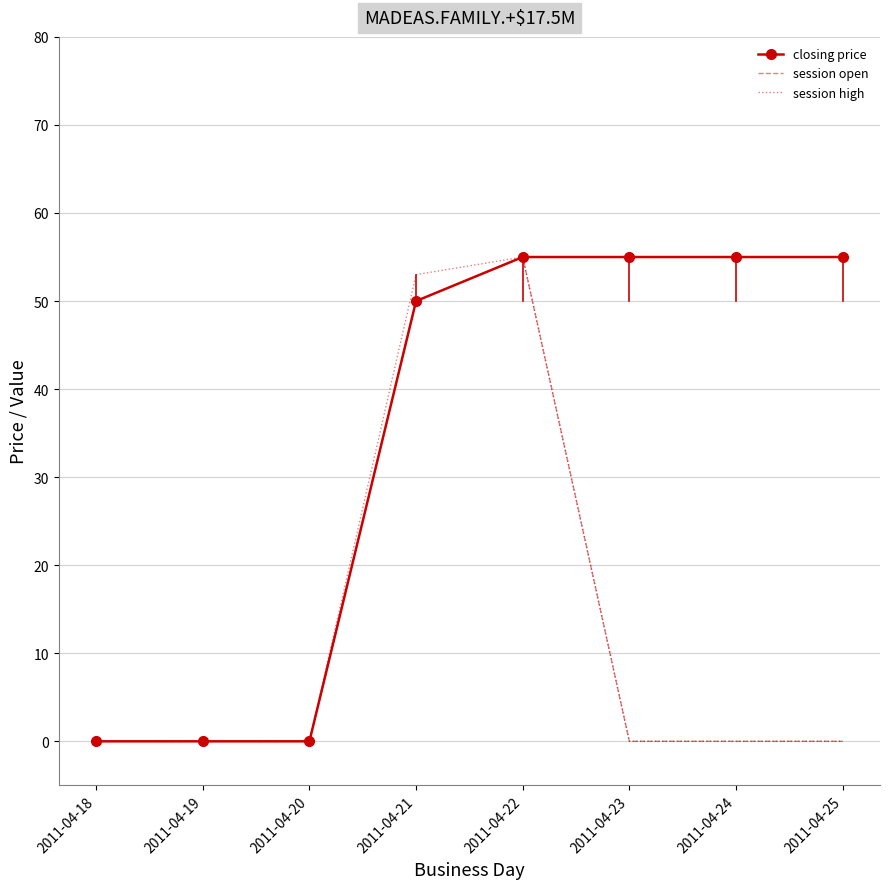

Between 2011-04-18 and 2011-04-21, which series saw the biggest shift?

session high